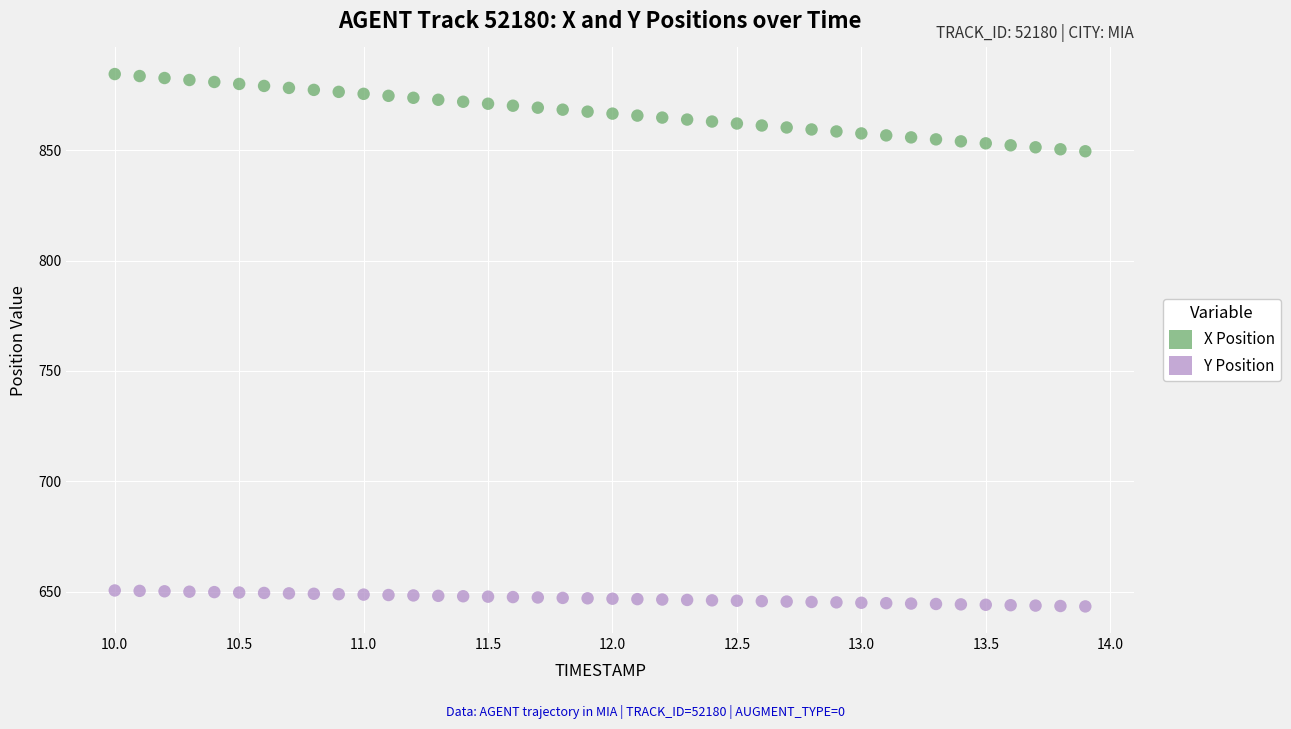

Across all data points, what is the range of X values (max minus min)?

3.9